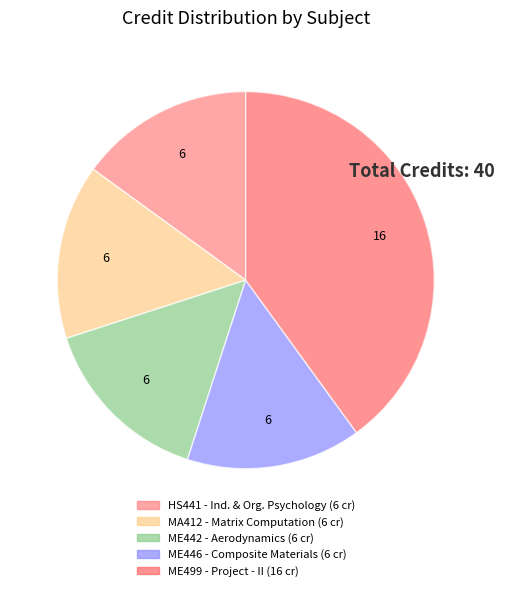

Count the number of slices in the pie.

5